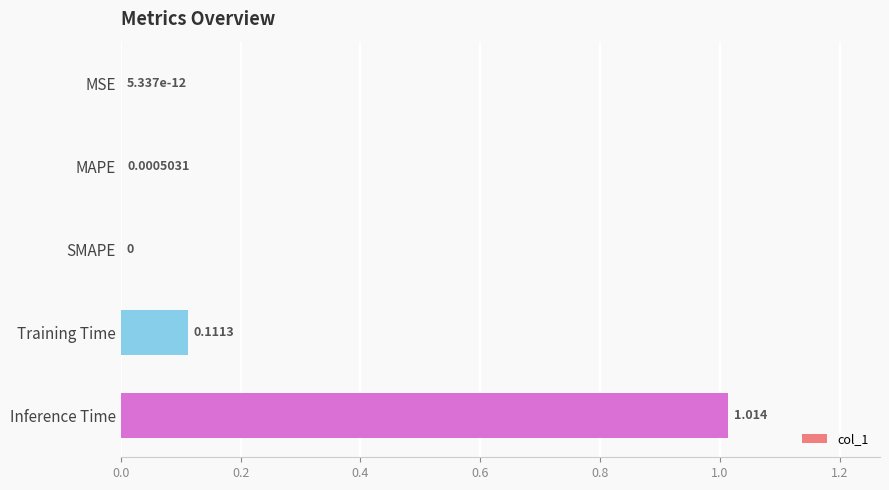

Are the bars horizontal?

Yes